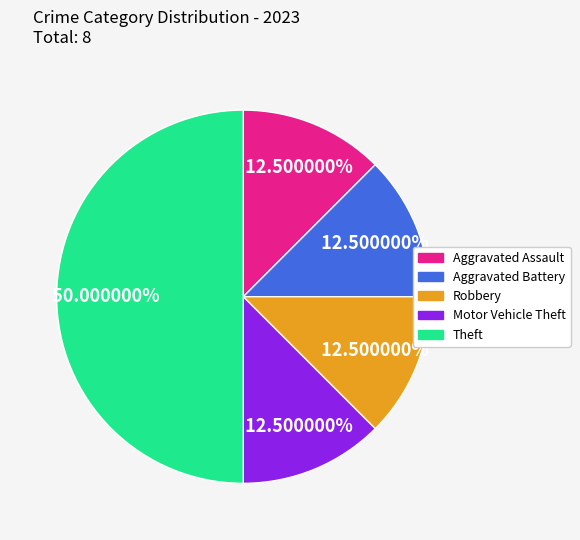

Does Aggravated Battery account for over 50% of the chart?

No